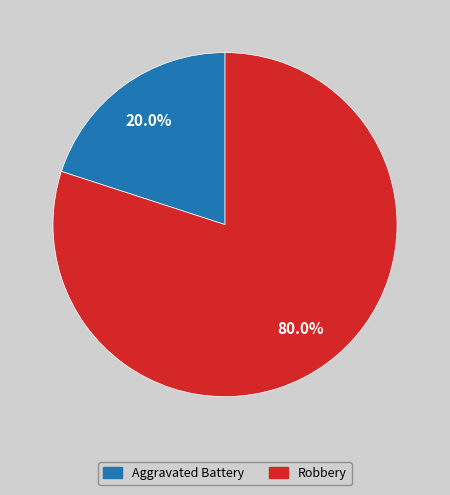

To the nearest percent, what is the combined percentage of Aggravated Battery and Robbery?

100%